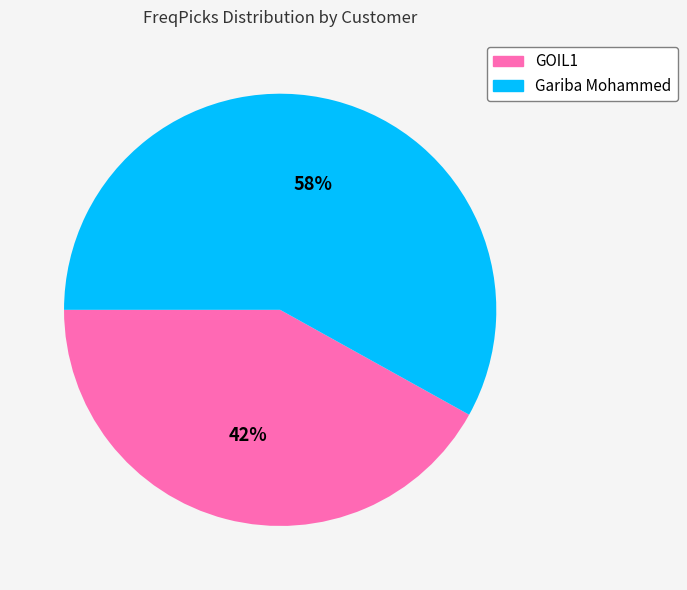

What is the majority slice?

Gariba Mohammed